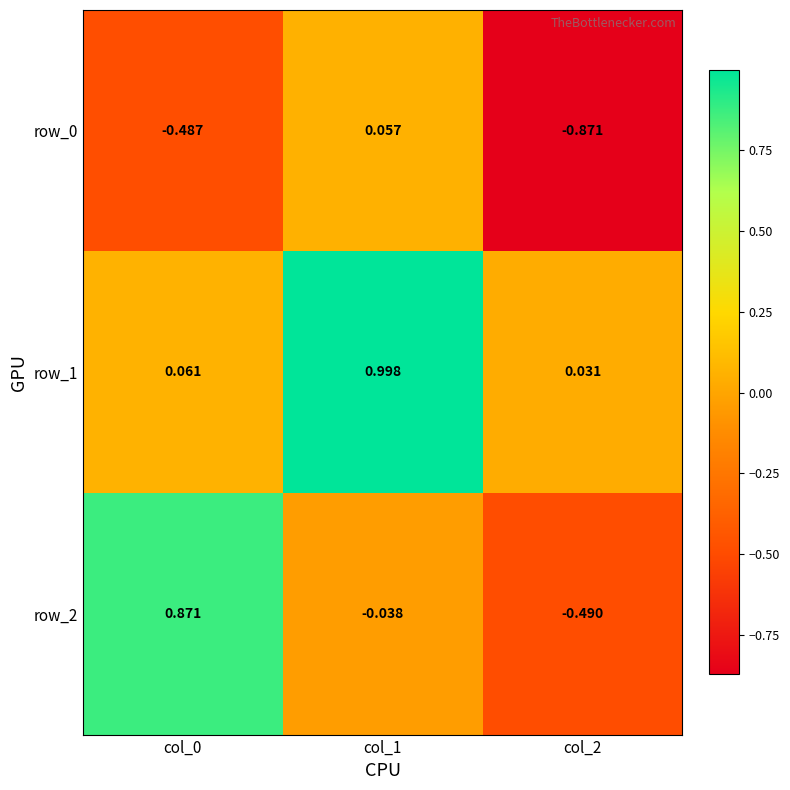

Rank the categories by row_0 value from lowest to highest.

col_2, col_0, col_1